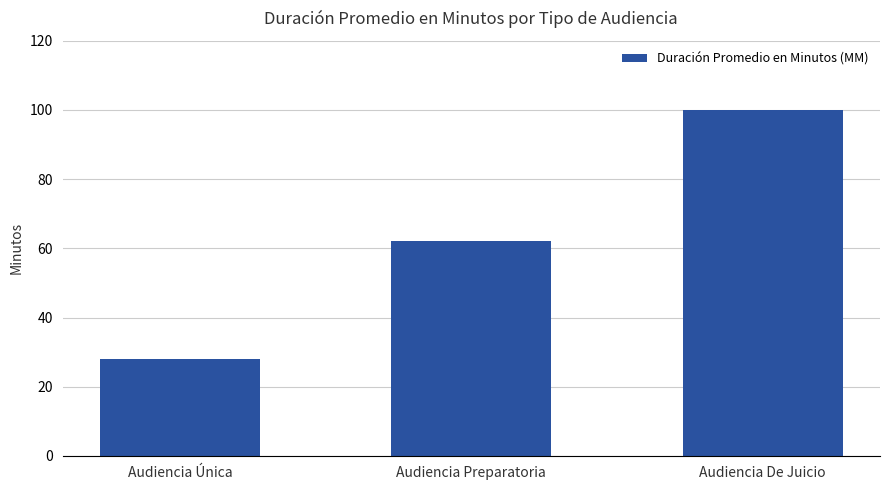

What is the maximum value shown in the chart?

100